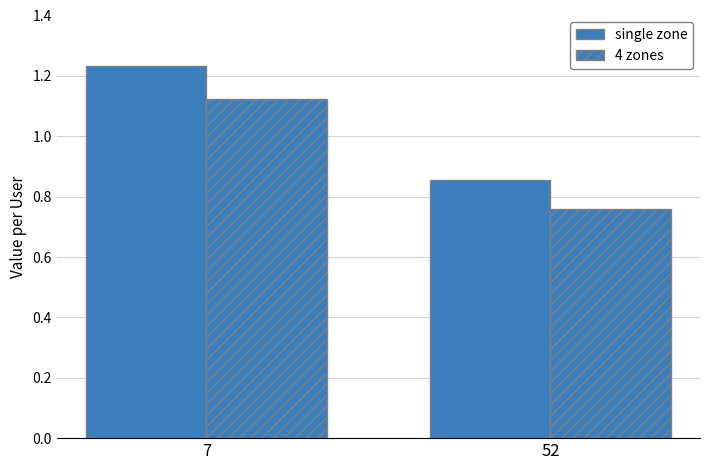

Does the chart contain stacked bars?

No